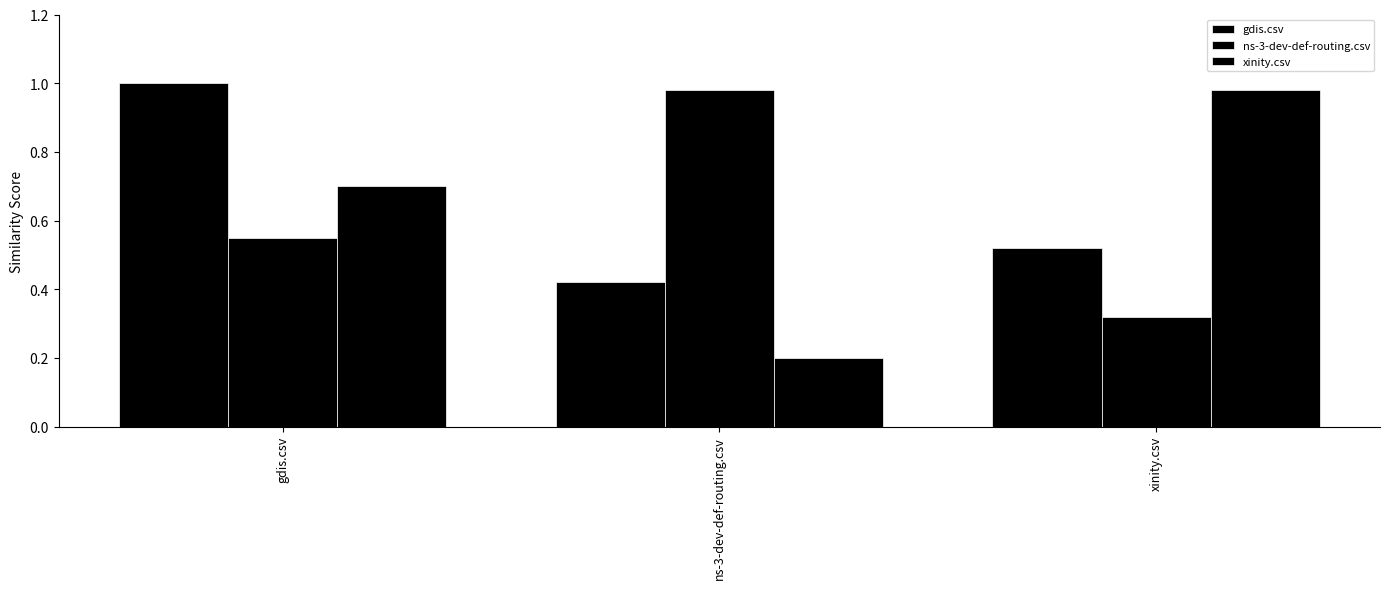

What is the label of the 2nd bar from the right?

ns-3-dev-def-routing.csv